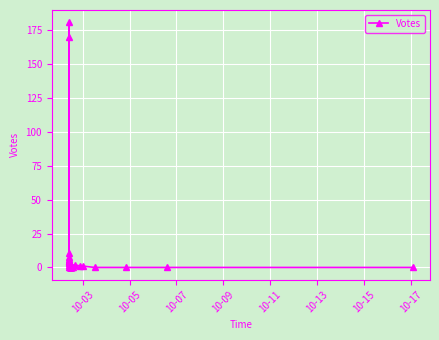

Is this an area chart (filled region under the line)?

No